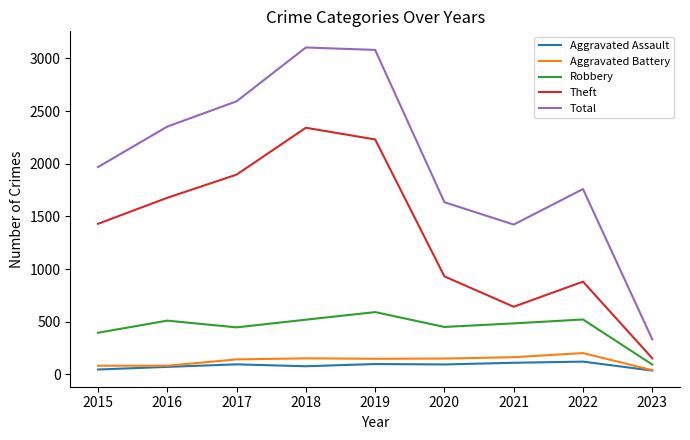

At which label does Robbery first exceed 484?

2016